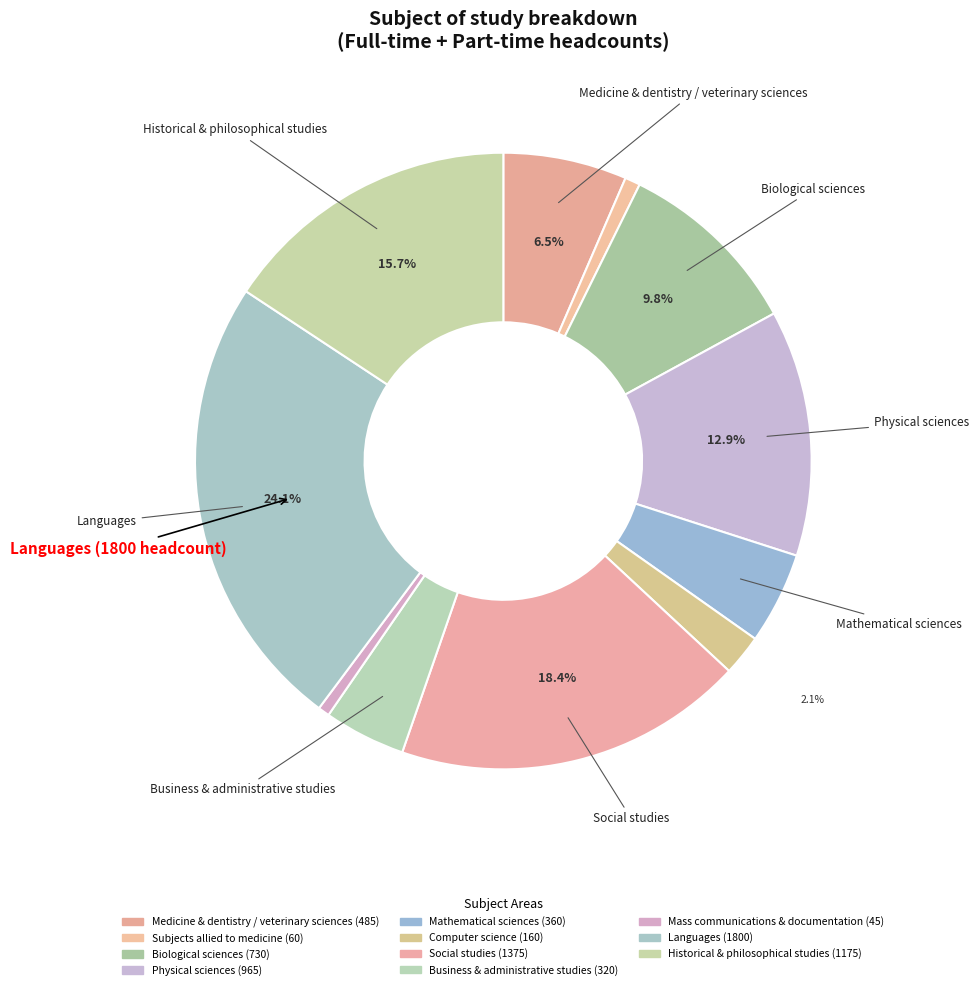

Does any single category account for the majority?

No